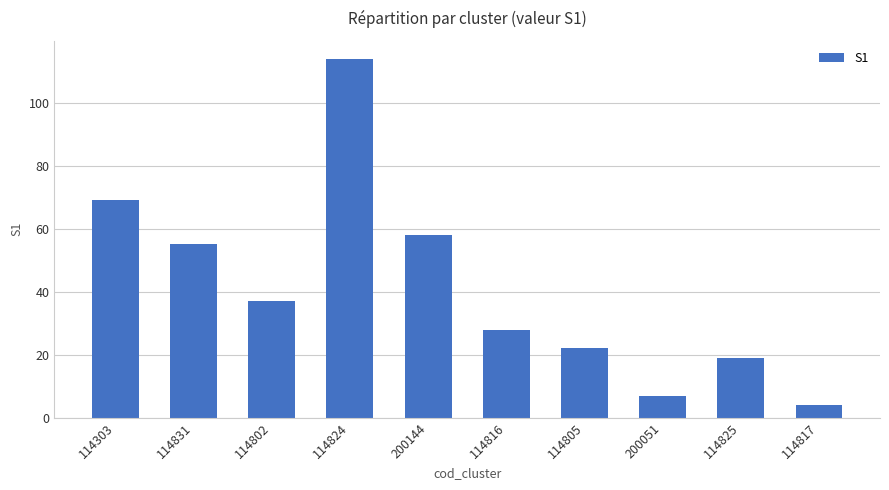

At which label does the data first exceed 37?

114303